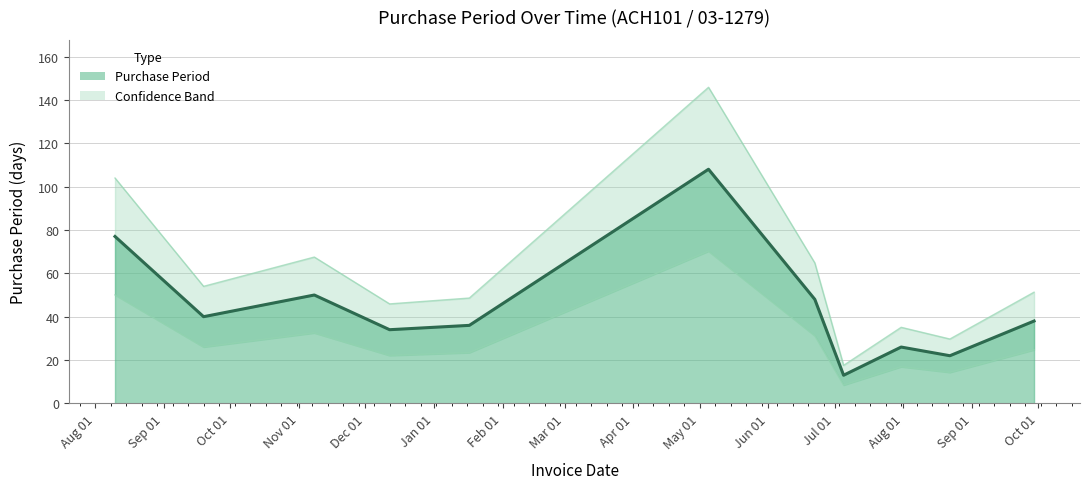

What position from the right is 2016-08-10?

11